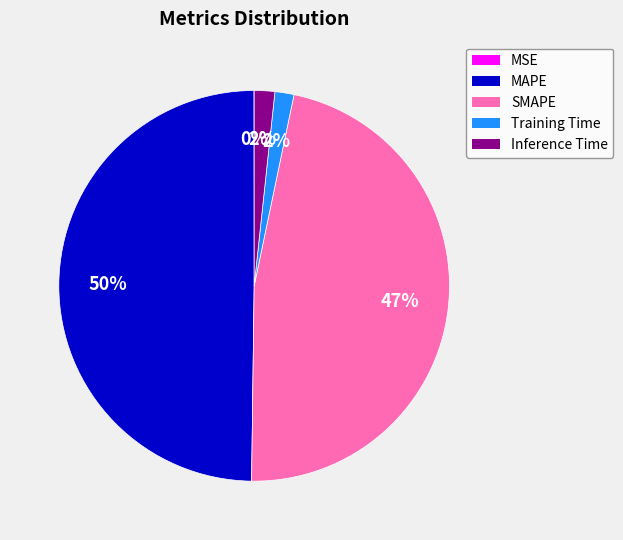

To the nearest percent, what is the difference between the largest and smallest slice percentages?

50%